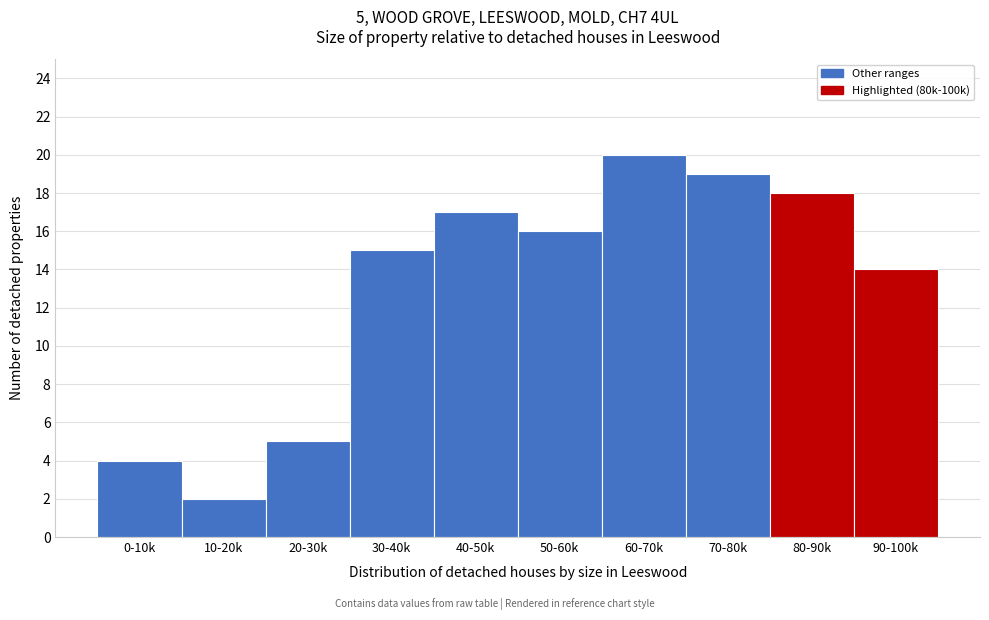

Reading left to right, transcribe all the data shown in this chart.

4	2	5	15	17	16	20	19	18	14